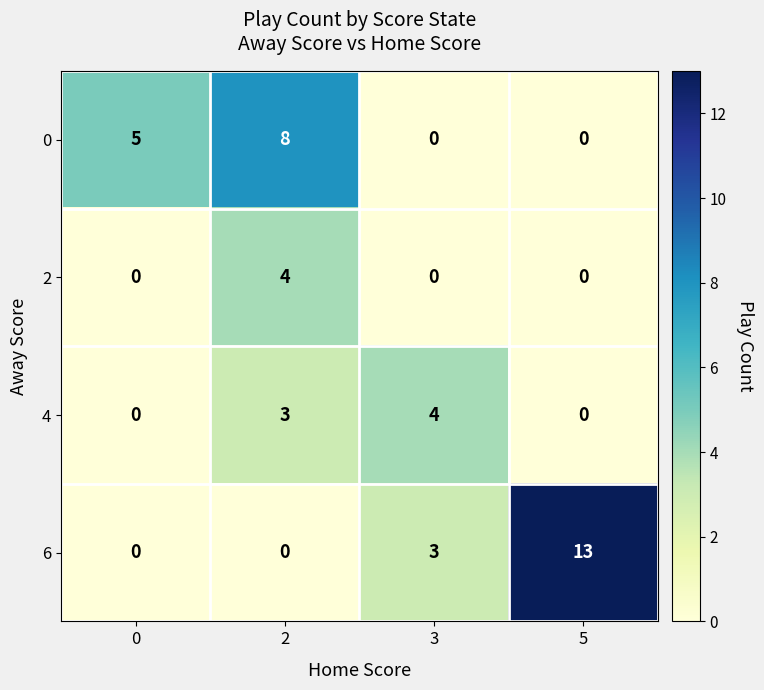

List the series in order of their overall mean, highest first.

6, 0, 4, 2